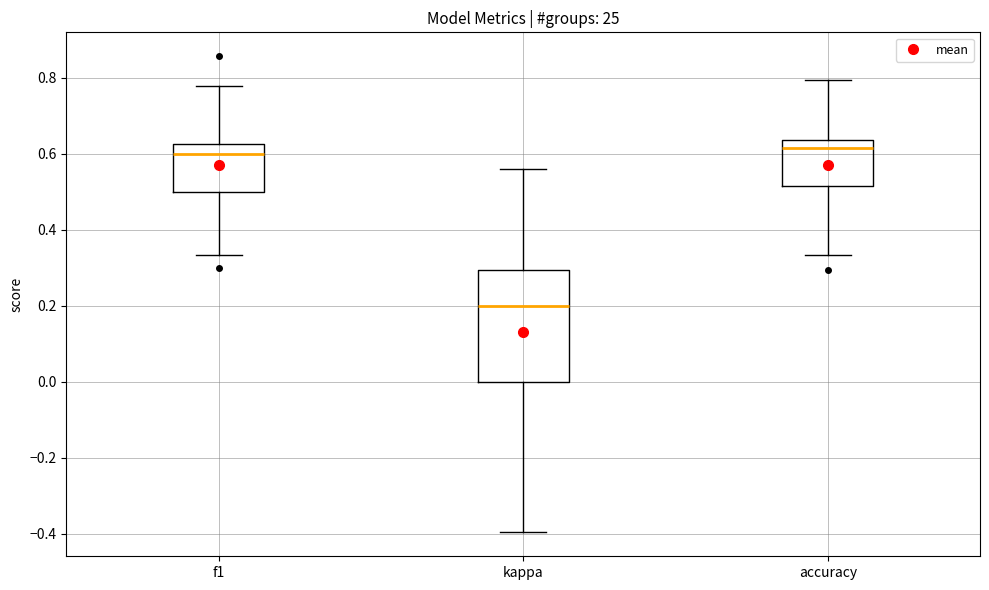

Where does the upper whisker of the box for kappa end on the y-axis? The values are not printed on the chart, so give them approximately, as read against the axis.

0.56